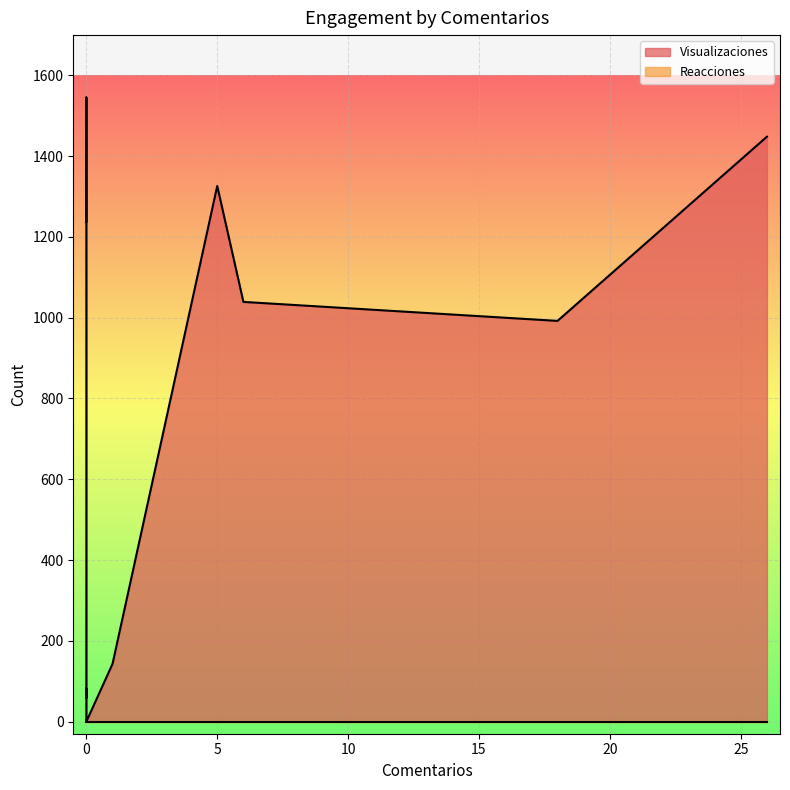

What is the total value across all series at 6?

1039